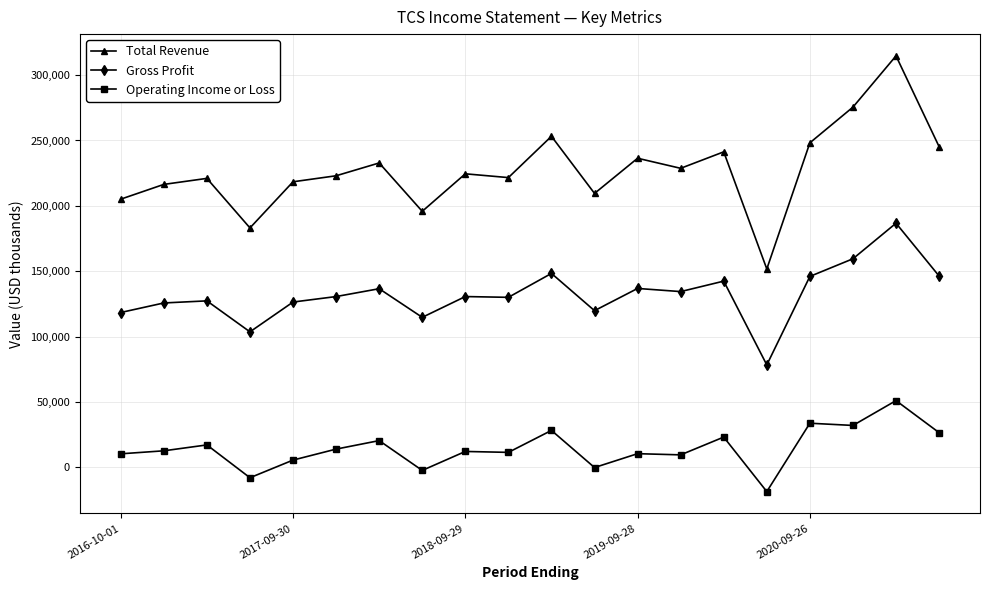

What is the greatest value displayed?

314700